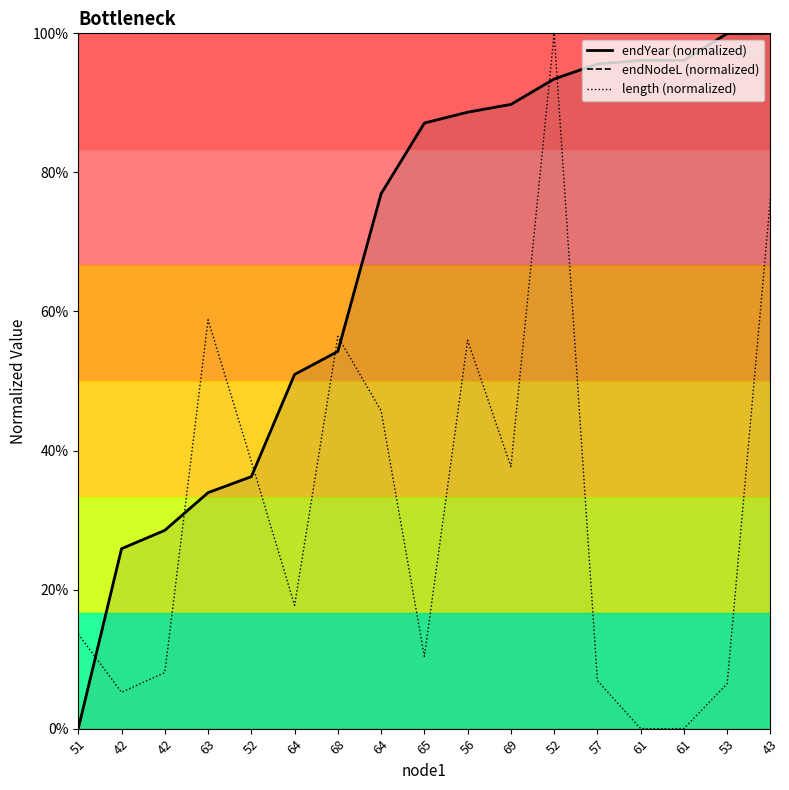

Reading left to right, transcribe all the data shown in this chart.

endYear (normalized): 0.0	0.3	0.3	0.3	0.4	0.5	0.5	0.8	0.9	0.9	0.9	0.9	1.0	1.0	1.0	1.0	1.0
endNodeL (normalized): 0.0	0.3	0.3	0.3	0.4	0.5	0.5	0.8	0.9	0.9	0.9	0.9	1.0	1.0	1.0	1.0	1.0
length (normalized): 0.1	0.1	0.1	0.6	0.4	0.2	0.6	0.5	0.1	0.6	0.4	1.0	0.1	0.0	0.0	0.1	0.8